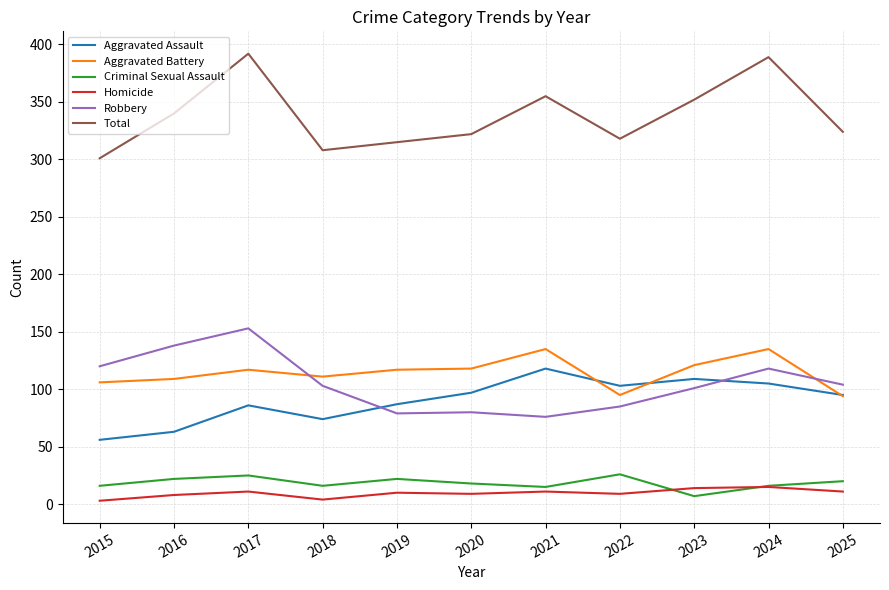

How many lines are shown in the chart?

6